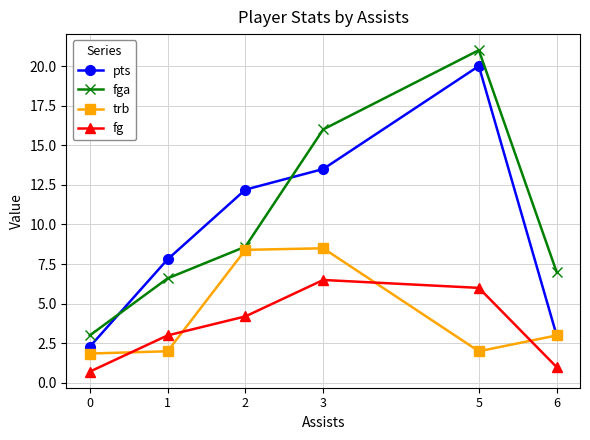

At which category is the sum across all series the highest?

5